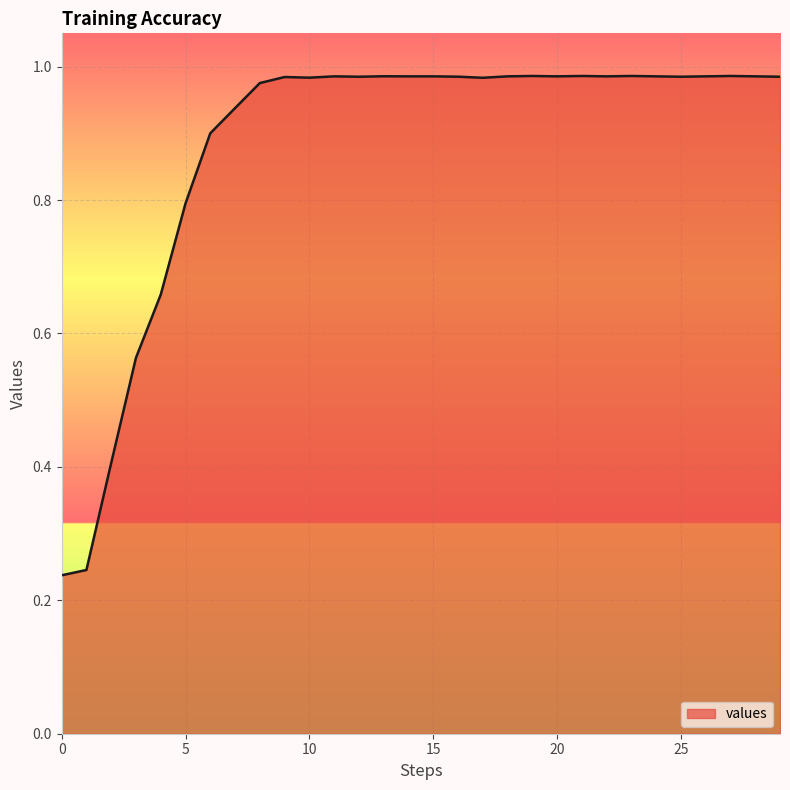

List the labels in order of value, smallest first.

0, 1, 2, 3, 4, 5, 6, 7, 8, 17, 10, 9, 12, 25, 29, 16, 11, 14, 15, 18, 20, 22, 24, 26, 28, 13, 19, 21, 23, 27